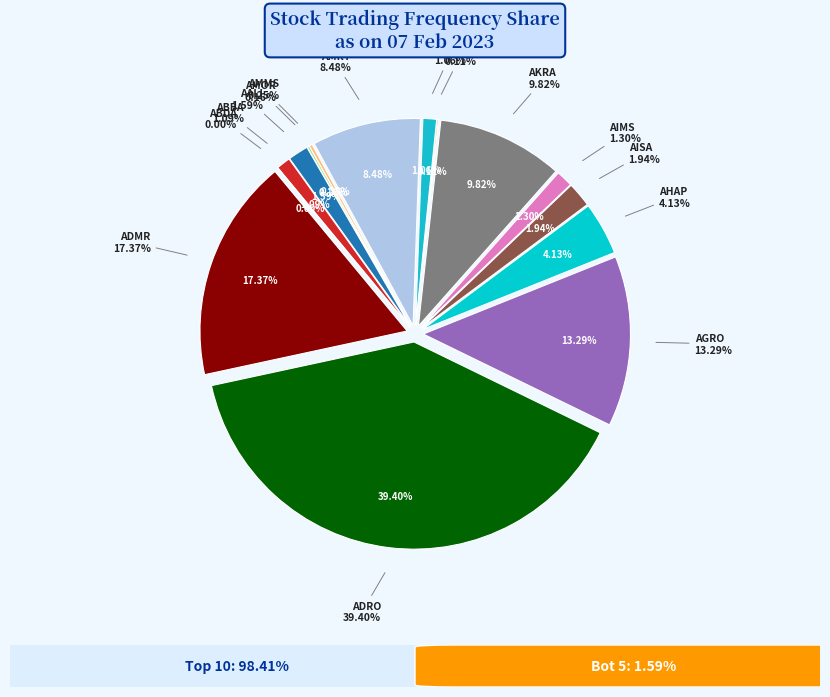

What is the smallest slice in the pie chart?

ABDA